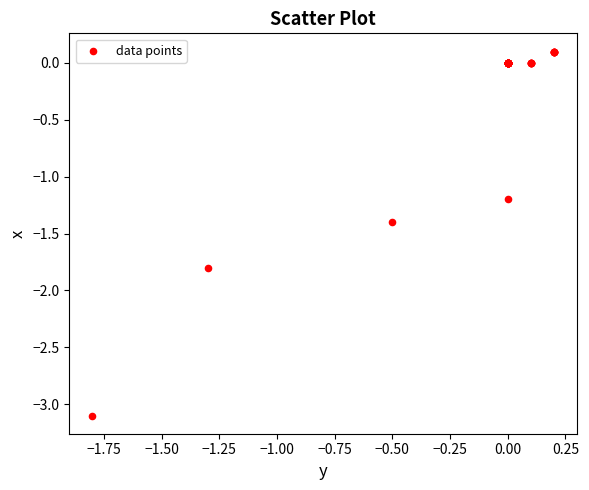

What Y value in the scatter plot is closest to -1?

-1.2